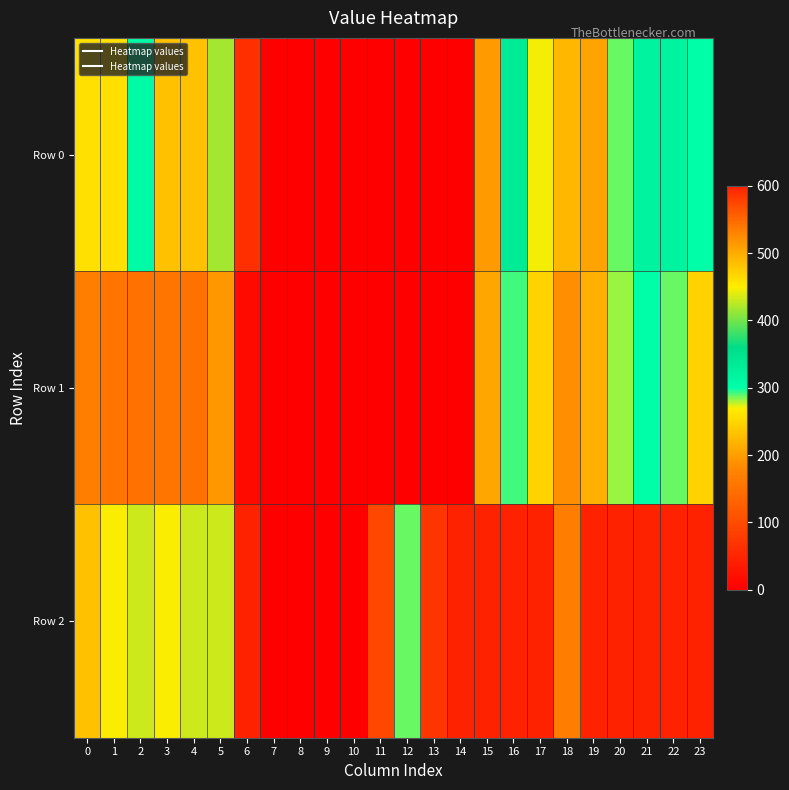

Reading right to left, what are all the values shown in this chart?

Row 0: 23=300.0	22=318.0	21=318.0	20=288.0	19=204.0	18=222.0	17=271.2	16=335.1	15=195.8	14=0.0	13=0.0	12=0.0	11=0.0	10=0.0	9=0.0	8=0.0	7=0.0	6=63.7	5=418.3	4=483.0	3=483.0	2=306.4	1=258.0	0=258.0
Row 1: 23=246.0	22=288.0	21=300.0	20=282.0	19=216.0	18=186.0	17=246.5	16=292.6	15=207.5	14=0.0	13=0.0	12=0.0	11=0.0	10=0.0	9=0.0	8=0.0	7=0.0	6=14.9	5=194.0	4=150.0	3=156.0	2=150.0	1=156.0	0=168.0
Row 2: 23=600.0	22=600.0	21=600.0	20=600.0	19=600.0	18=534.8	17=600.0	16=600.0	15=600.0	14=600.0	13=584.8	12=288.0	11=94.9	10=0.0	9=0.0	8=0.0	7=0.0	6=45.9	5=431.2	4=431.2	3=448.5	2=431.2	1=448.5	0=483.0